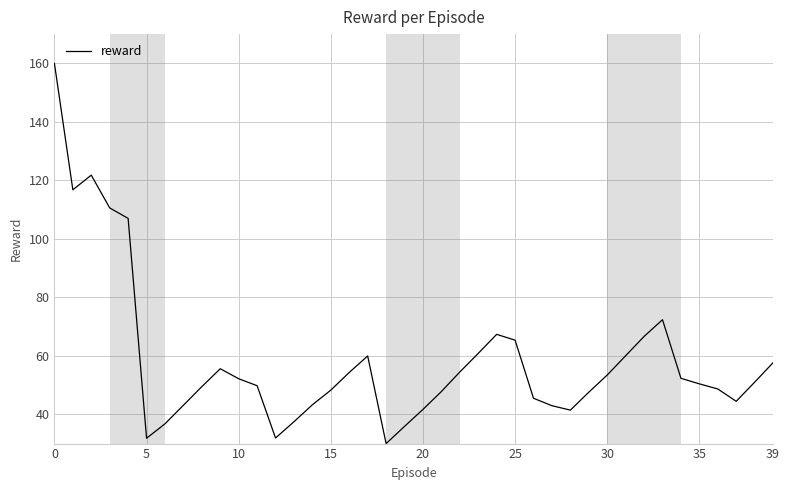

True or false: the data has more than 0 interior local peaks.

True